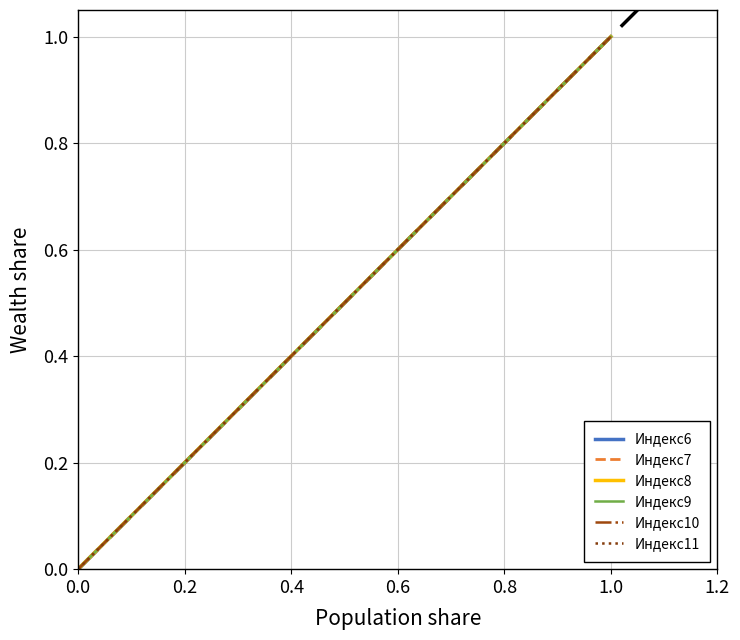

True or false: Индекс7 and Индекс8 intersect in this chart.

False